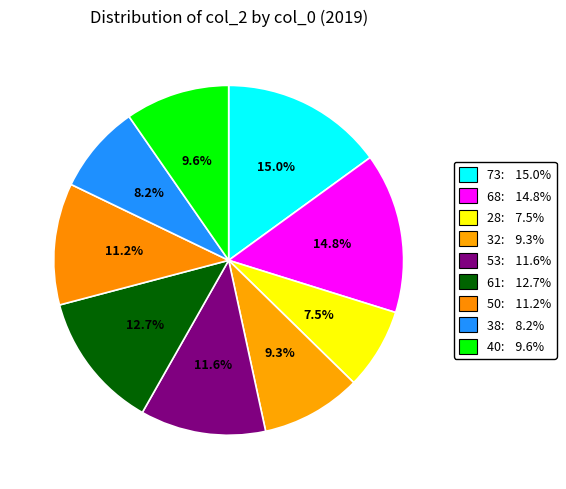

How many slices are in this pie chart?

9